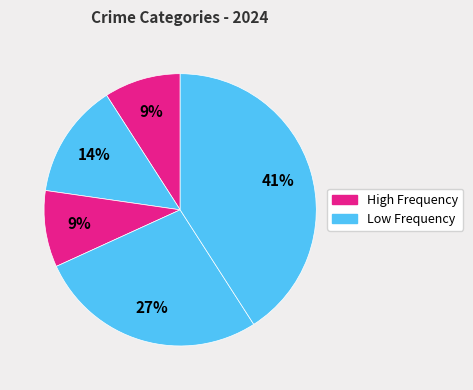

Count the number of slices in the pie.

5